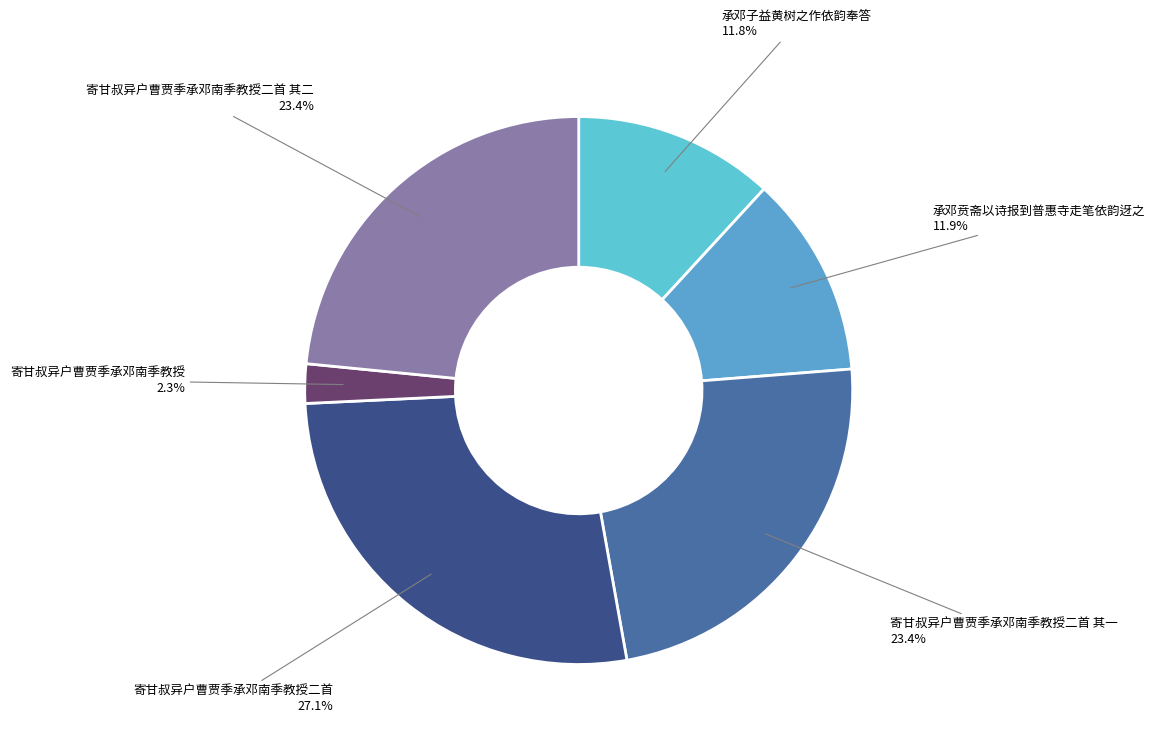

How many slices are in this pie chart?

6